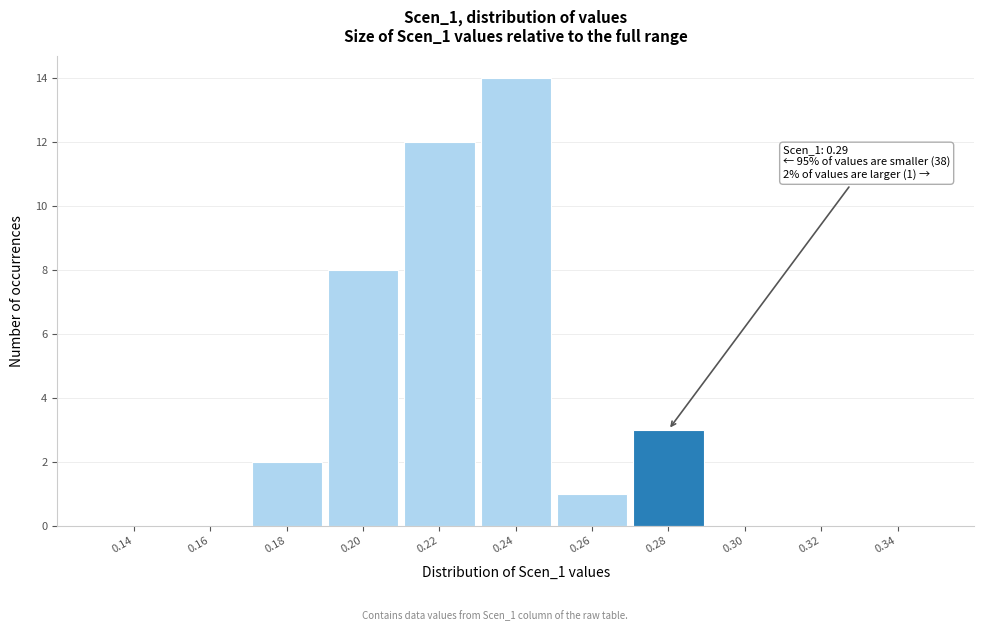

Reading left to right, transcribe all the data shown in this chart.

0.14=0	0.16=0	0.18=2	0.20=8	0.22=12	0.24=14	0.26=1	0.28=3	0.30=0	0.32=0	0.34=0